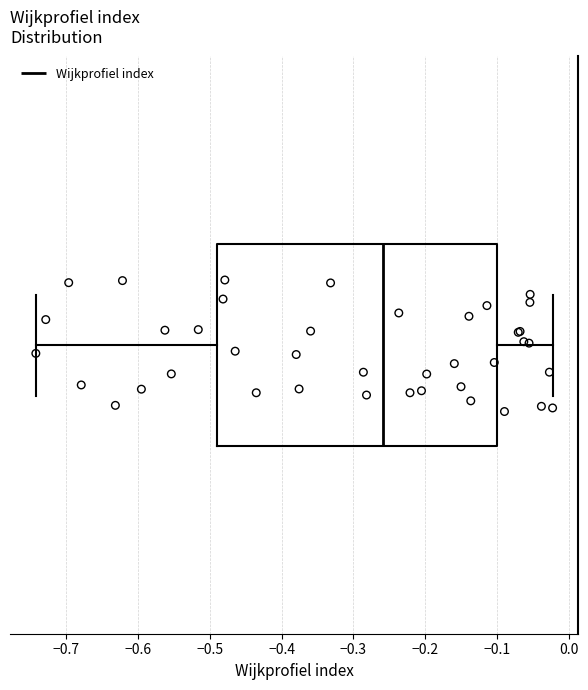

Where does the left whisker of the box end on the x-axis? The values are not printed on the chart, so give them approximately, as read against the axis.

-0.74